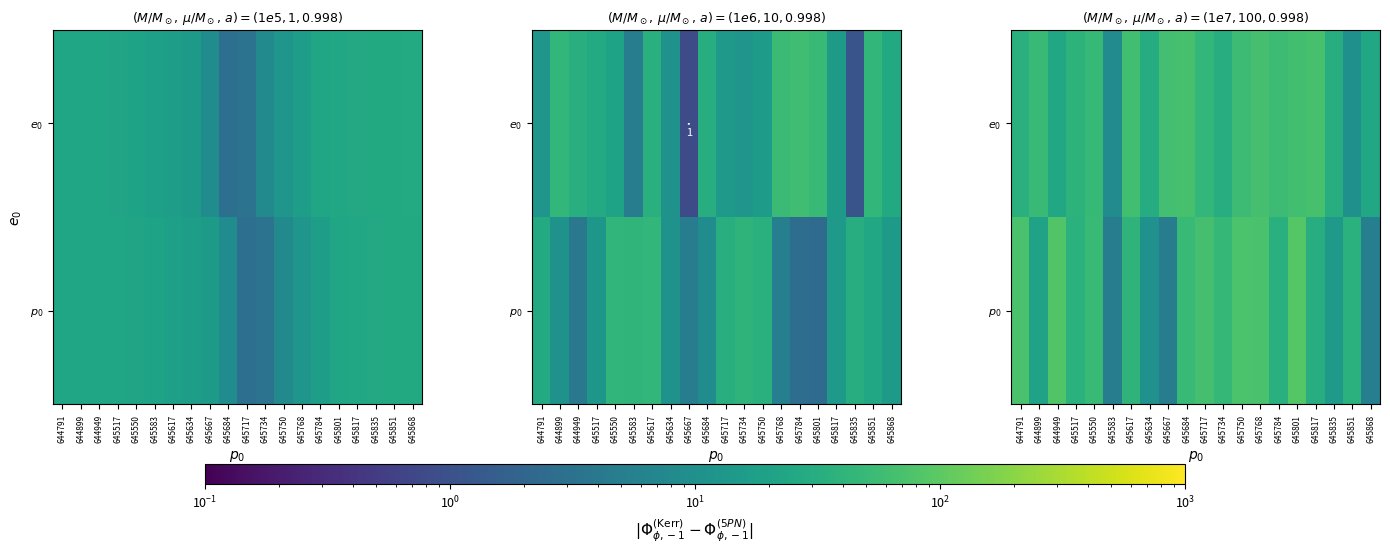

How many data points in $e_0$ are above 47?

10